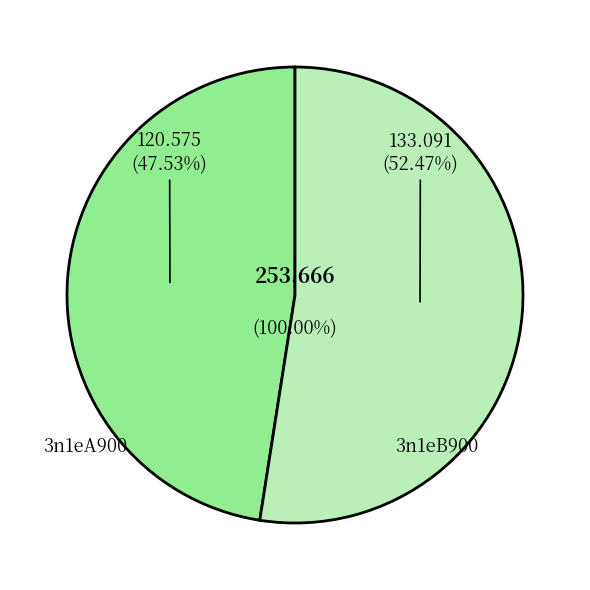

To the nearest percent, what portion does 3n1eB900 represent?

52%